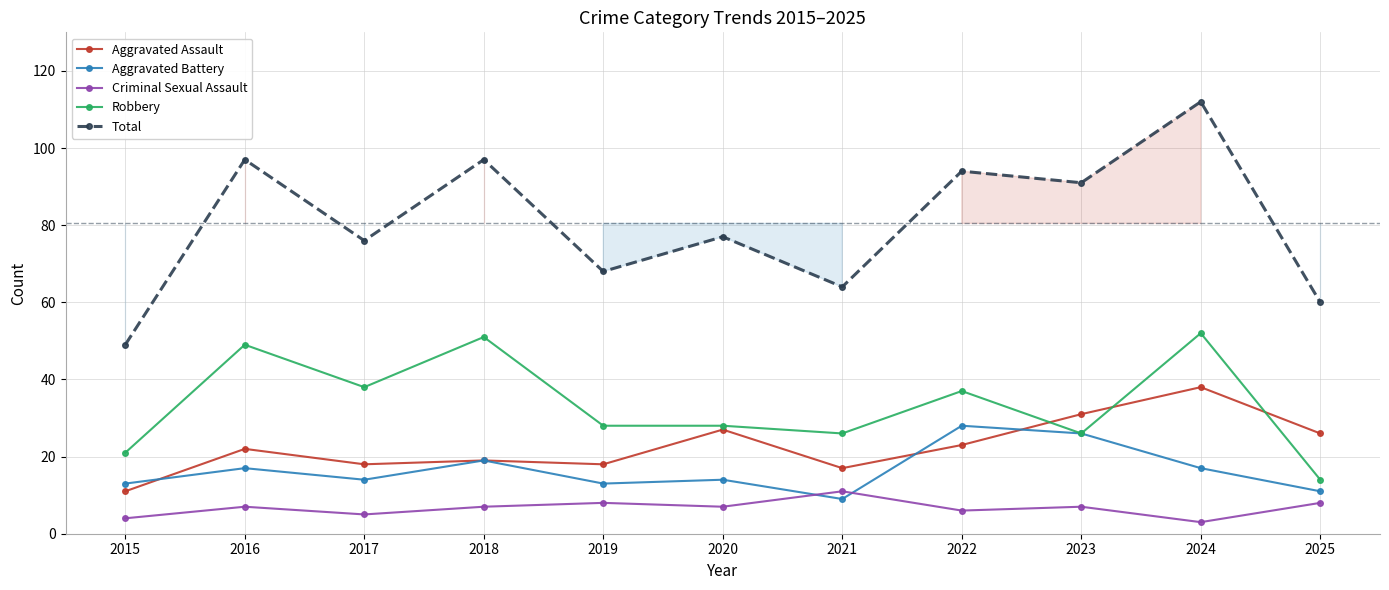

What is the average value of the Aggravated Battery series?

16